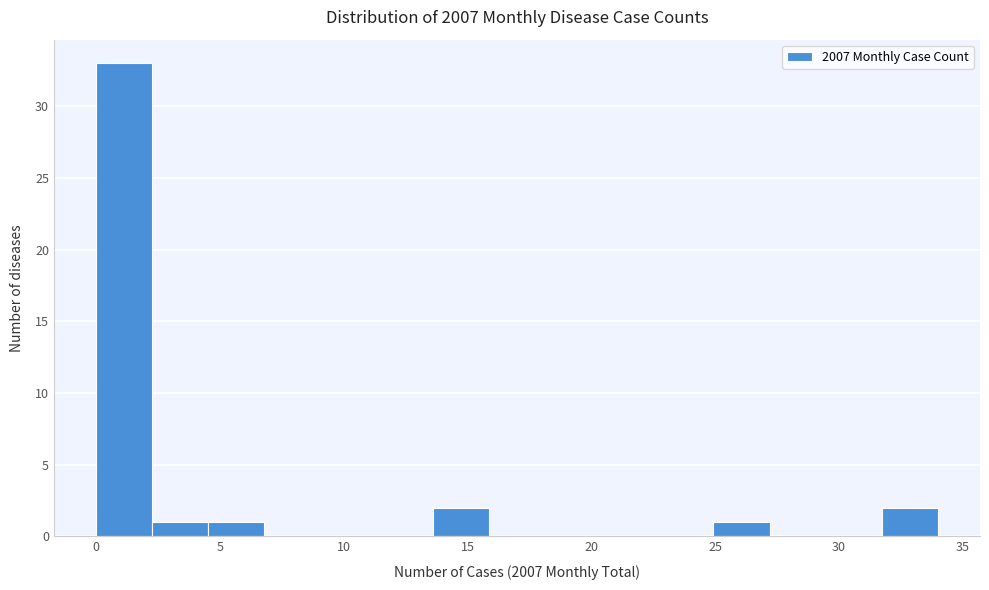

Over which range of the x-axis is the bar tallest?

0.0 to 2.5